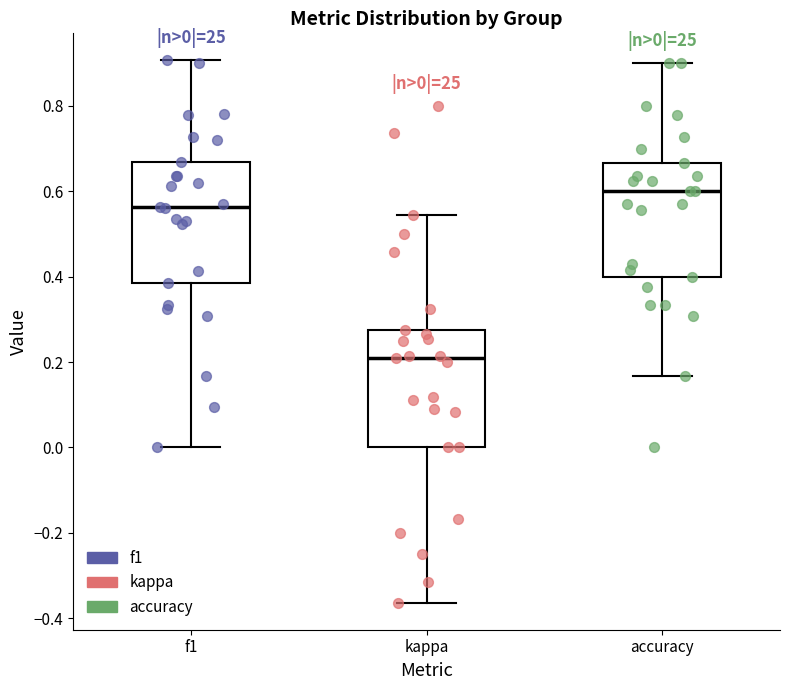

Which box's median line is the lowest?

kappa